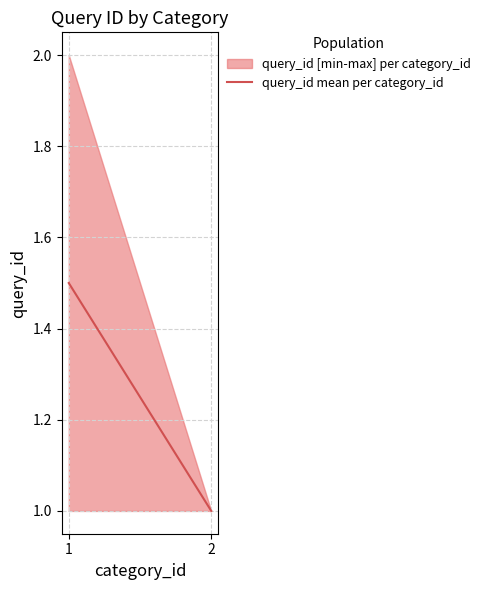

What is the greatest value displayed?

2